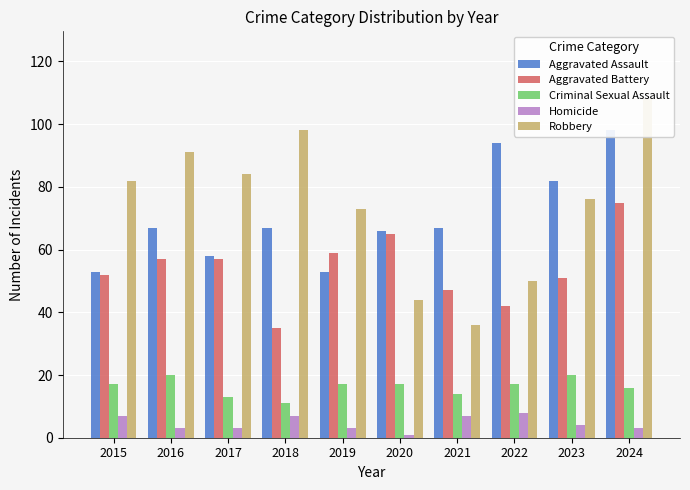

How many bars are there in total?

50